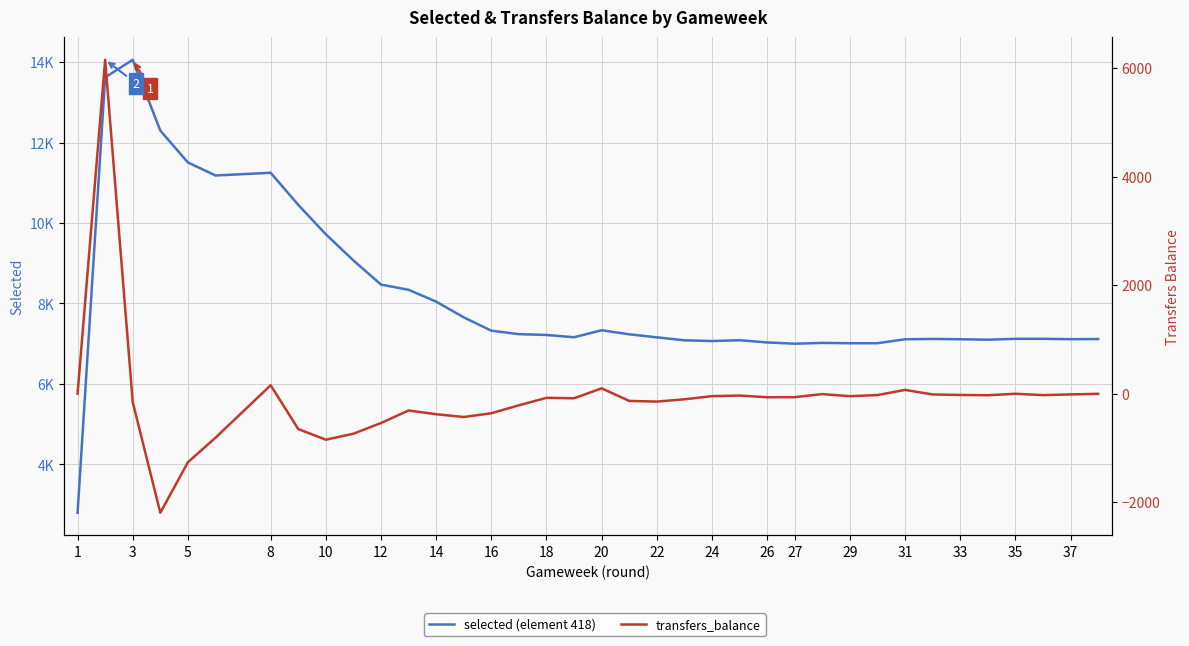

What is the highest value of the selected series?

14058